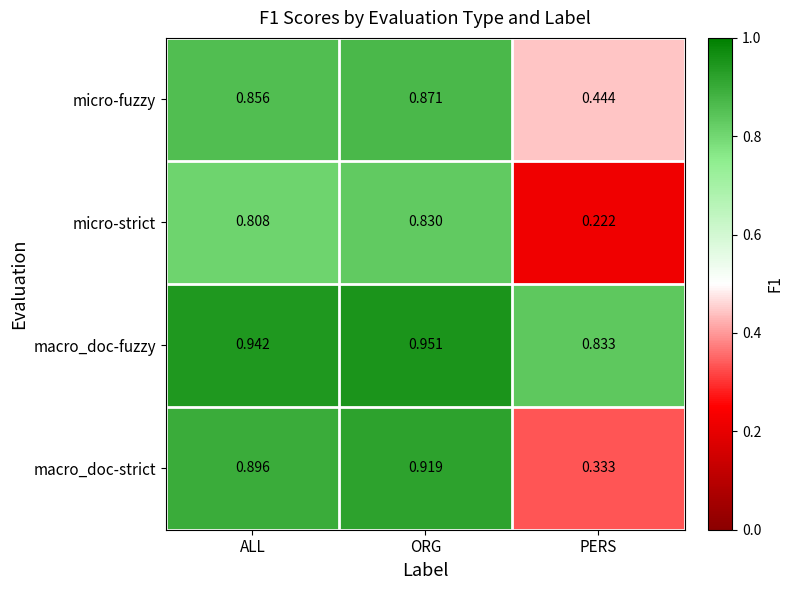

Where is macro_doc-strict nearest to the value 0?

PERS